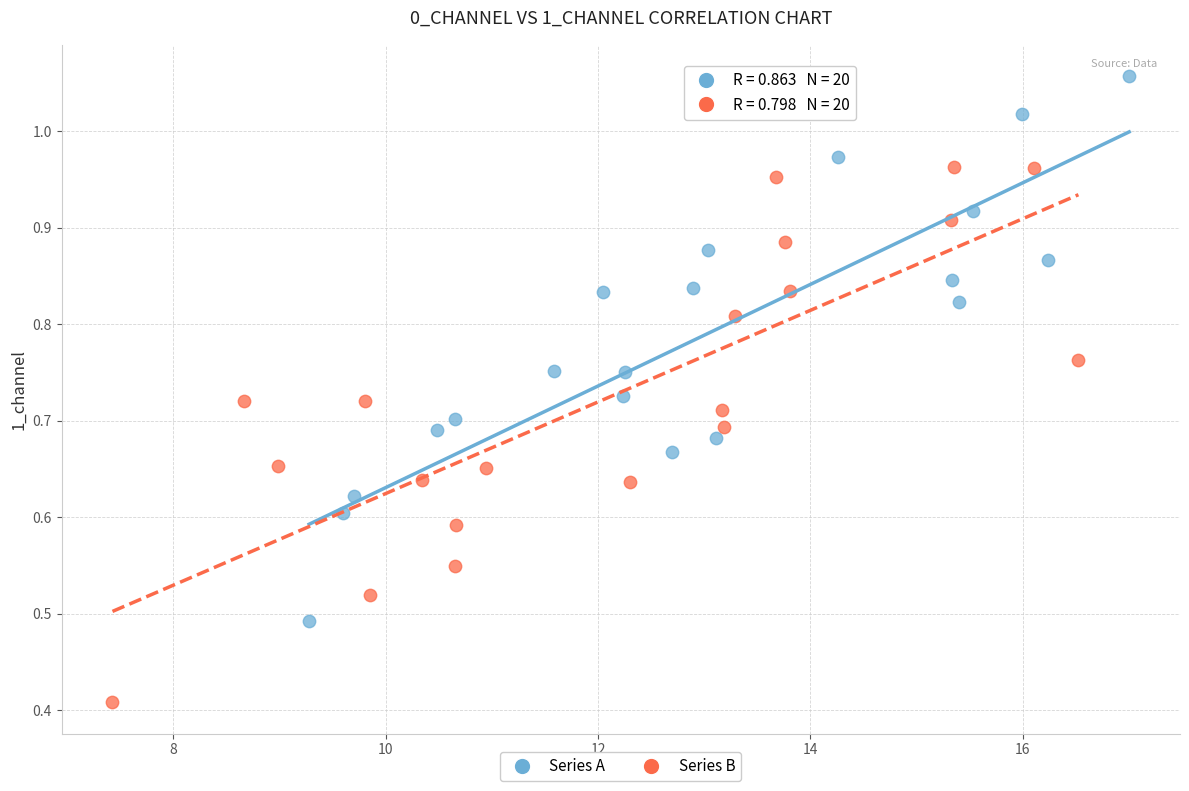

Which series contains the lowest Y value?

Series B